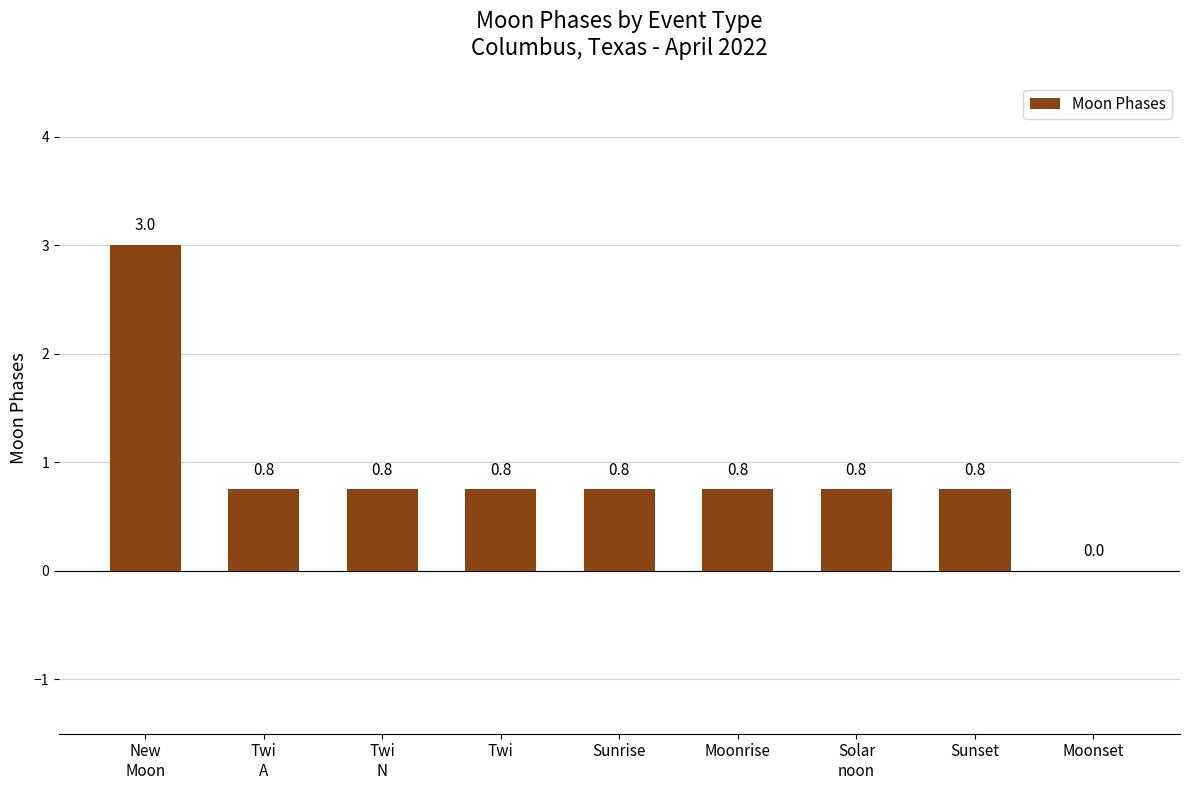

Reading right to left, what are all the values shown in this chart?

Moonset=0.0	Sunset=0.8	Solar
noon=0.8	Moonrise=0.8	Sunrise=0.8	Twi=0.8	Twi
N=0.8	Twi
A=0.8	New
Moon=3.0